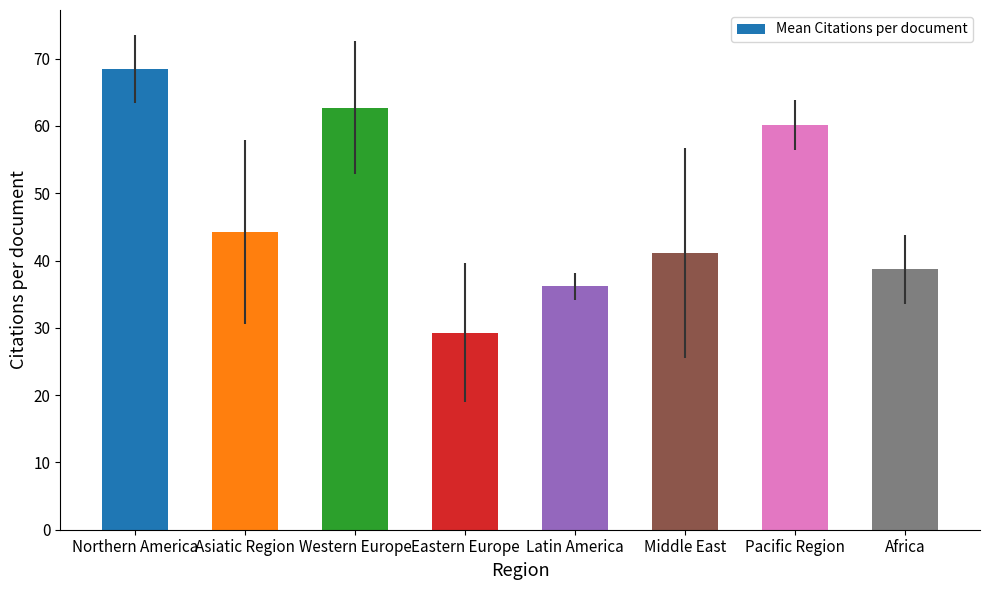

What is the difference between the values at Latin America and Africa?

2.5